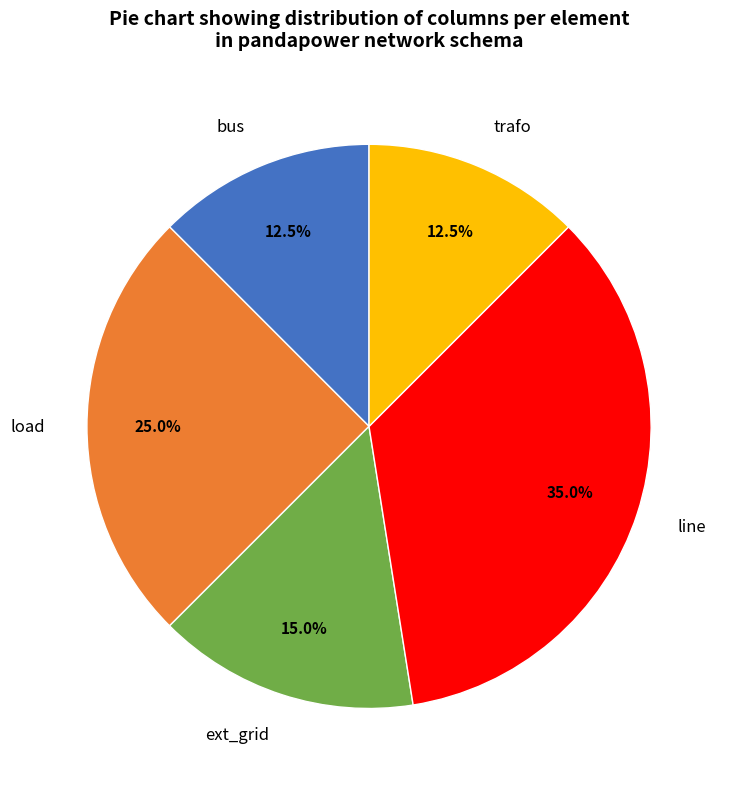

How many segments does this pie chart have?

5